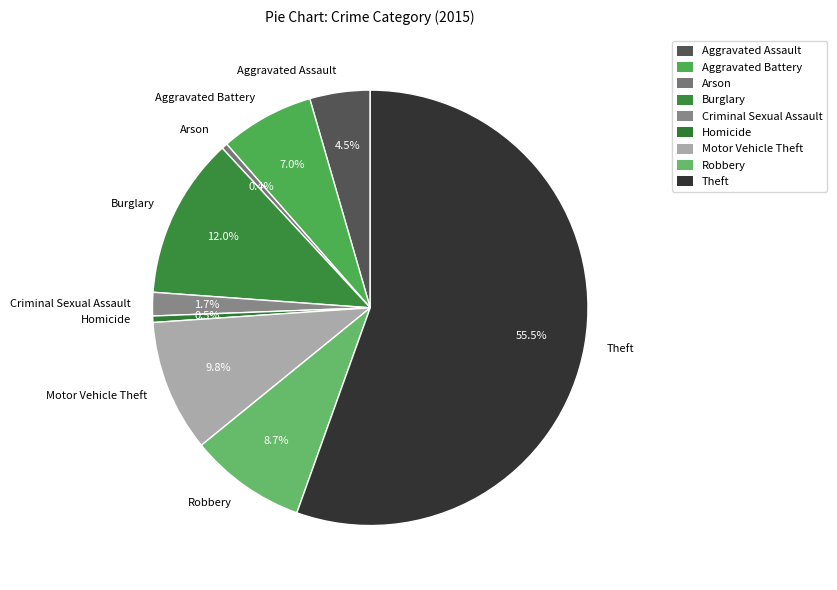

Is it true that Arson is 14% of the pie?

False